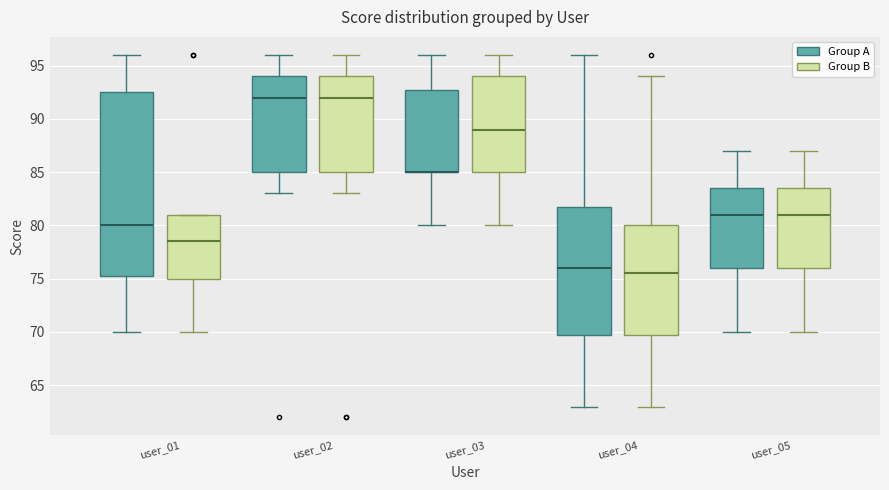

Comparing the boxes themselves (not the whiskers), which one is the tallest?

user_01 (Group A)